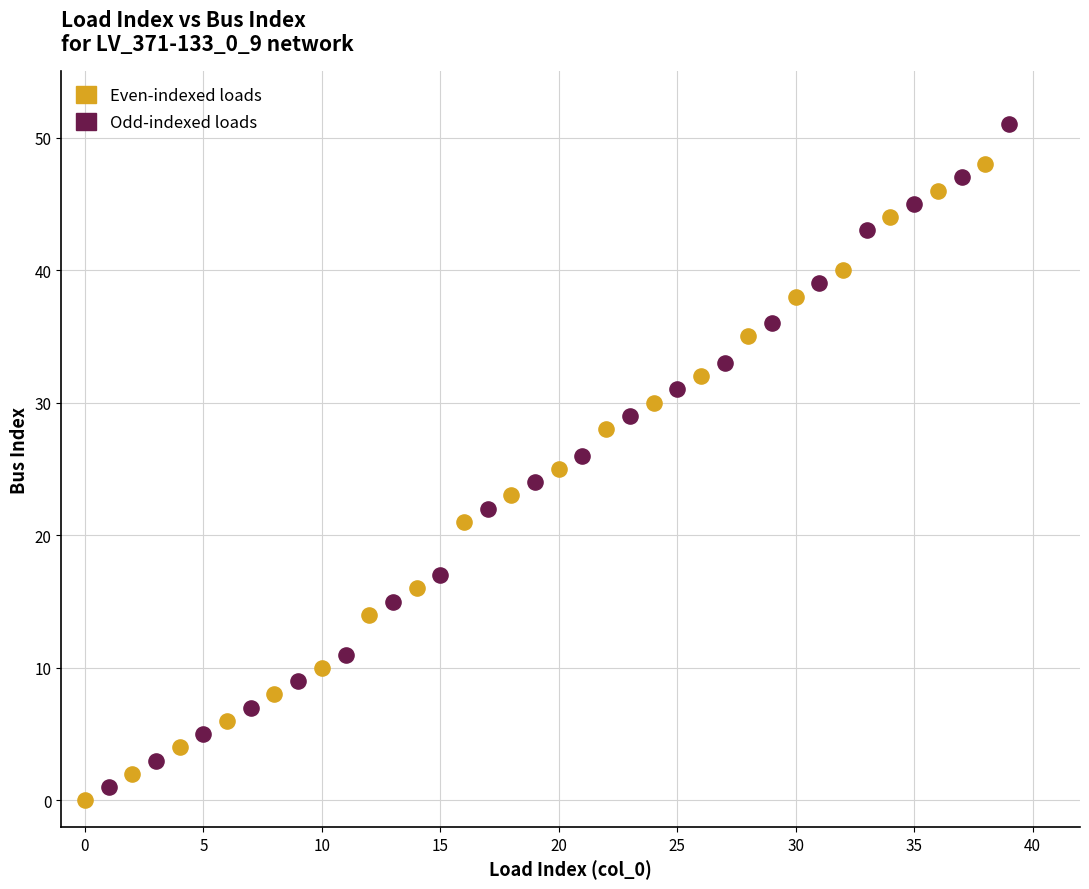

What are all the series names shown in the legend?

Even-indexed loads, Odd-indexed loads